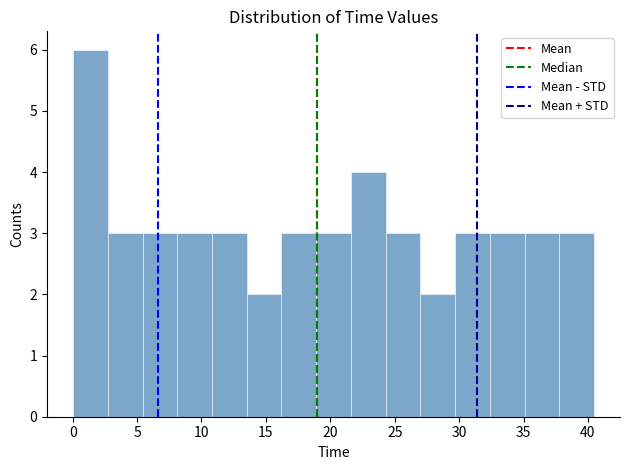

Over which range of the x-axis is the bar tallest?

0.0 to 2.5